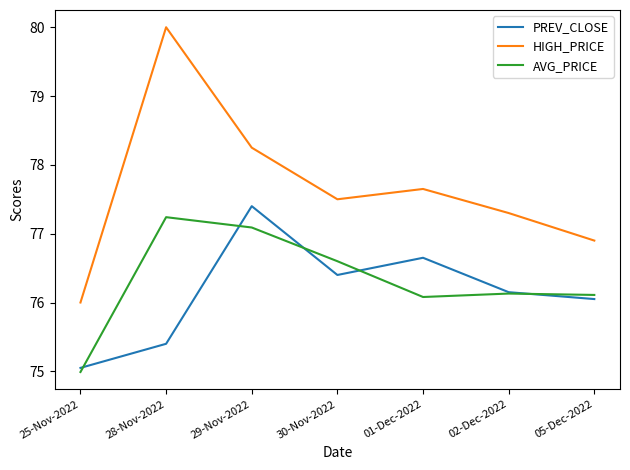

At how many categories does at least one series exceed 78?

2